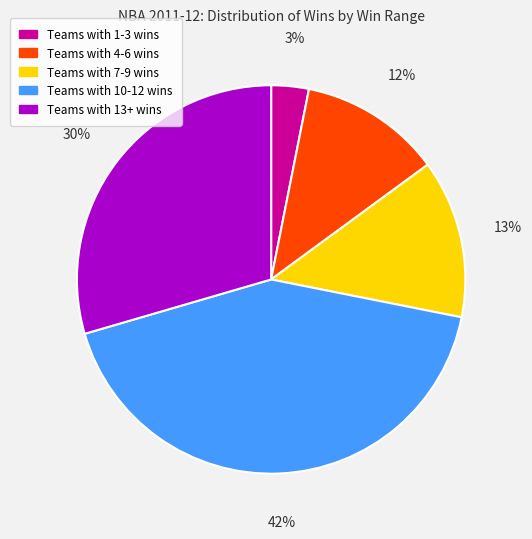

Is there a majority slice in this chart?

No